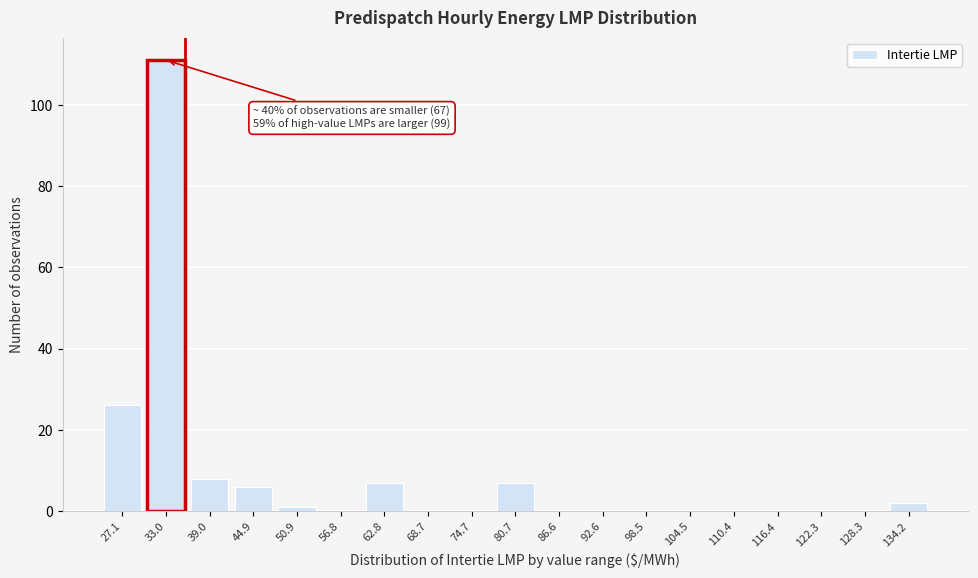

Reading left to right, what are all the values shown in this chart?

27.1=26	33.0=111	39.0=8	44.9=6	50.9=1	56.8=0	62.8=7	68.7=0	74.7=0	80.7=7	86.6=0	92.6=0	98.5=0	104.5=0	110.4=0	116.4=0	122.3=0	128.3=0	134.2=2